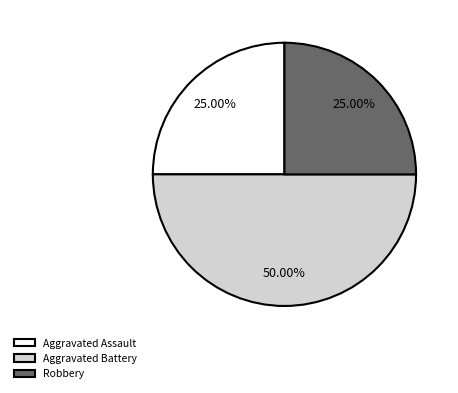

What is the largest slice in the pie chart?

Aggravated Battery